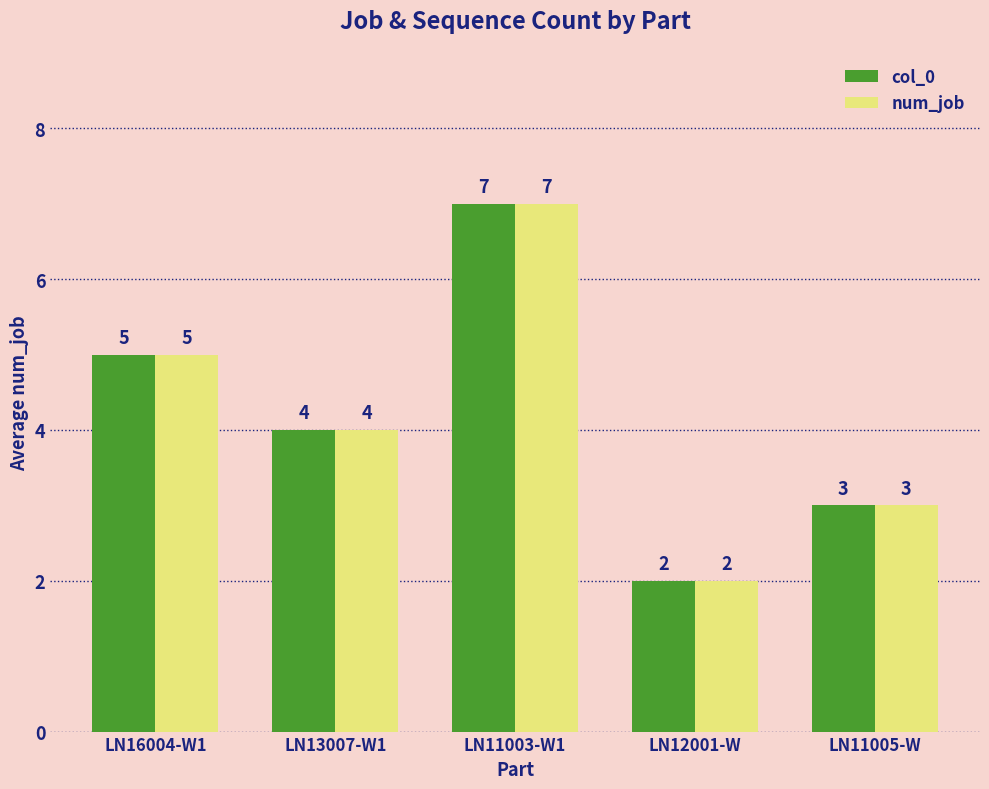

What position from the left is LN12001-W?

4